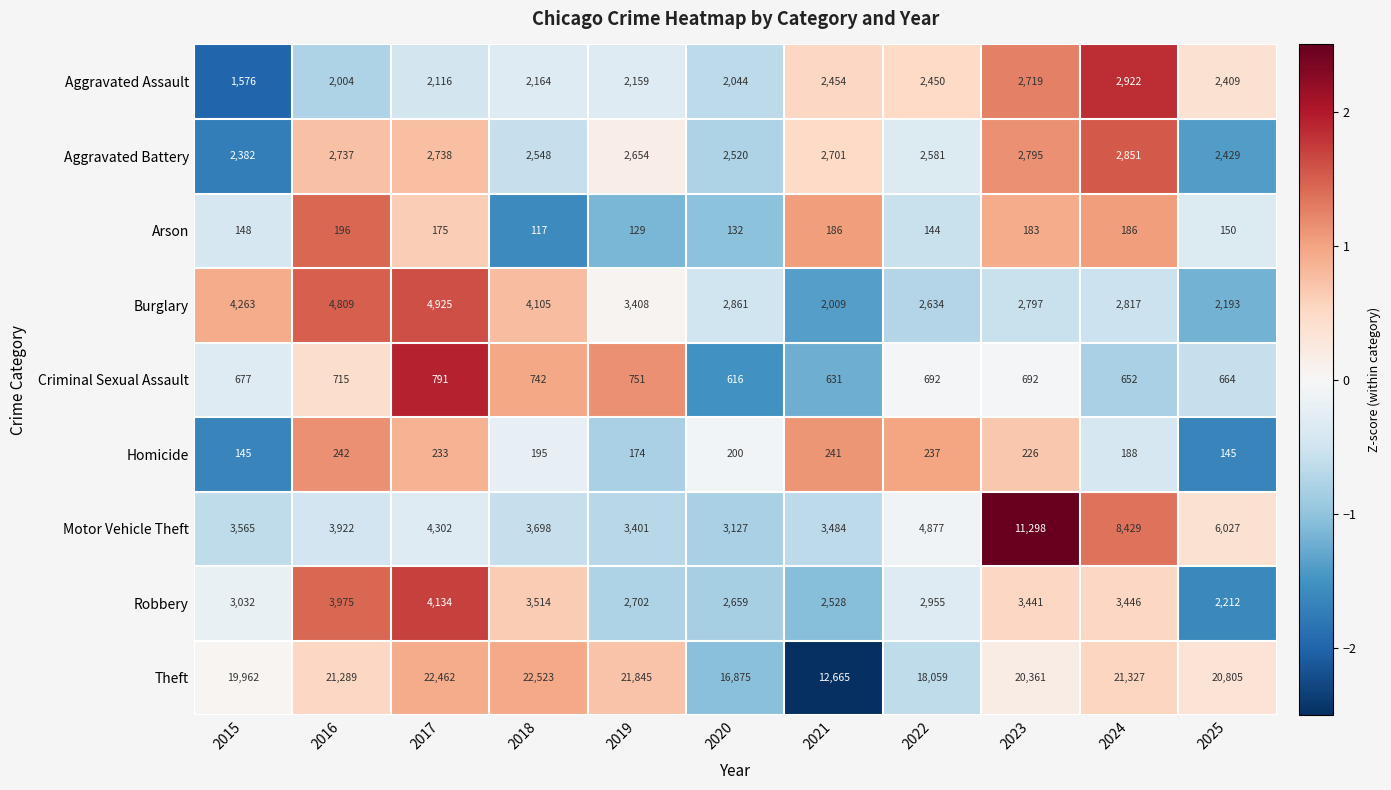

The value of Homicide at 2023 is 363. True or false?

False